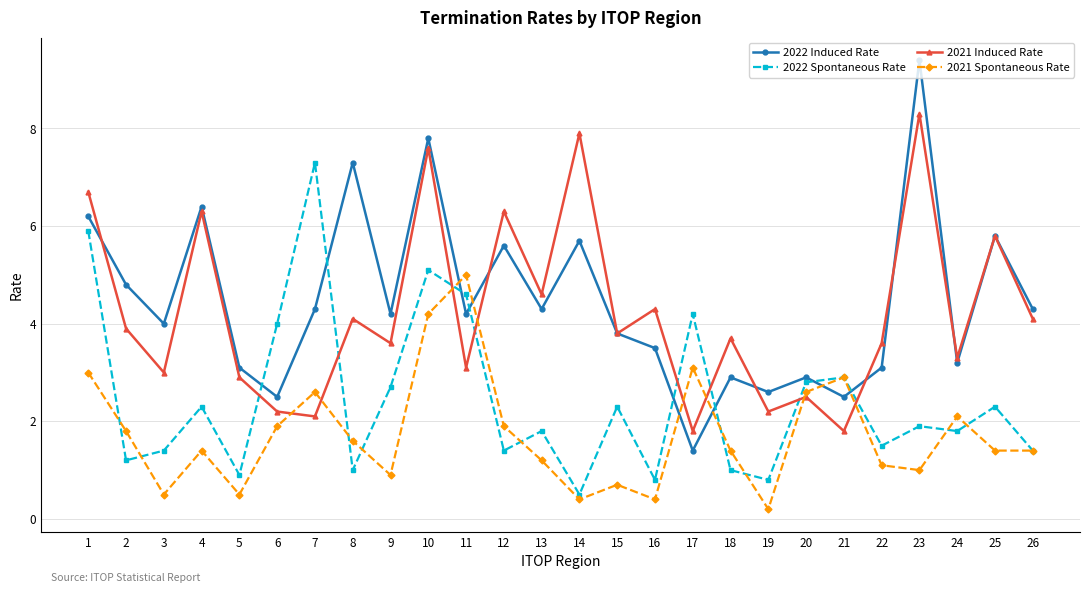

How many interior local peaks does the 2021 Spontaneous Rate series have?

7